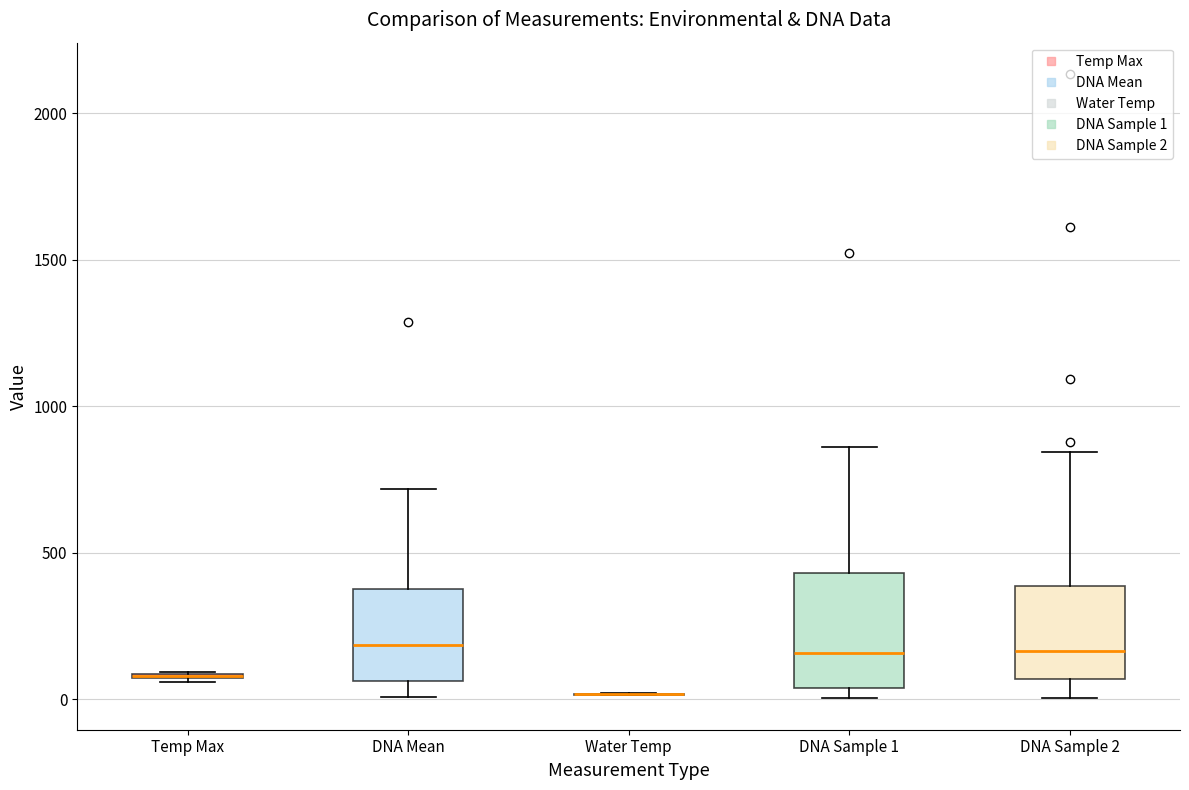

Which box is the tallest, from its lower edge to its upper edge?

DNA Sample 1